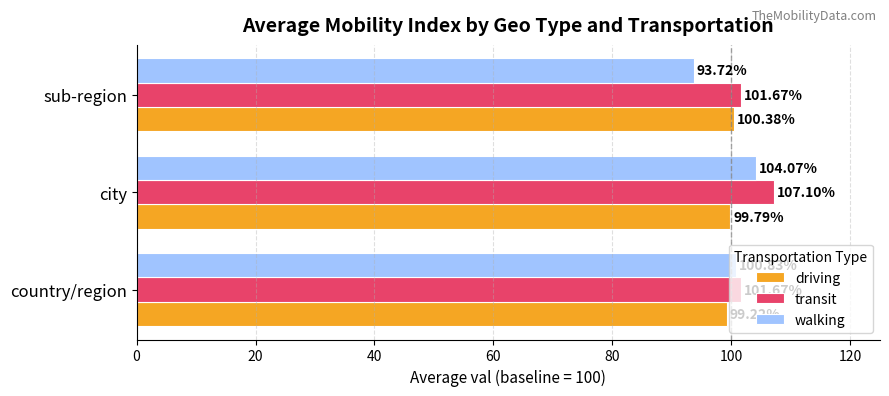

Where is walking nearest to the value 98?

country/region